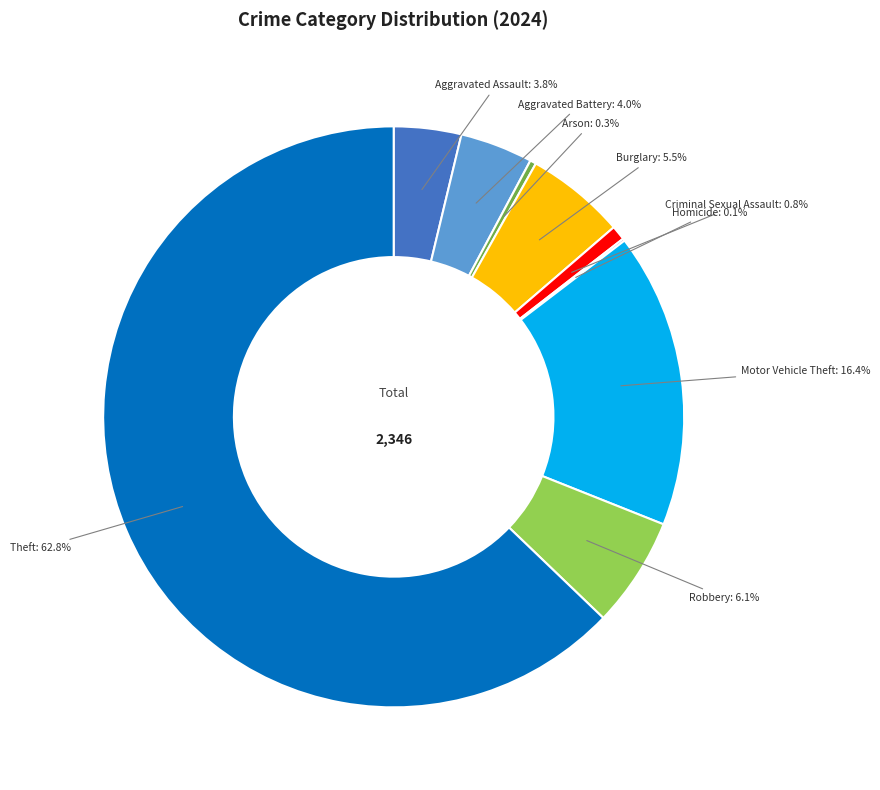

To the nearest percent, what is the average slice percentage?

11%